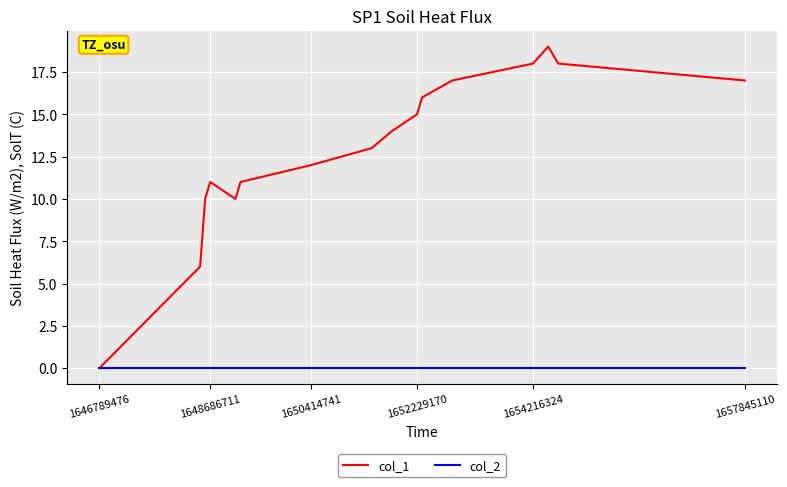

How many categories are shown in the chart?

16